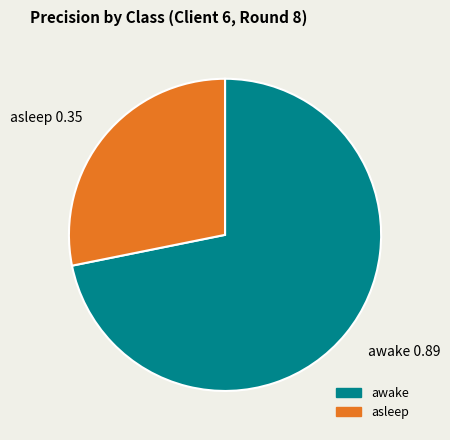

Do asleep and awake together represent more than half of the pie?

Yes